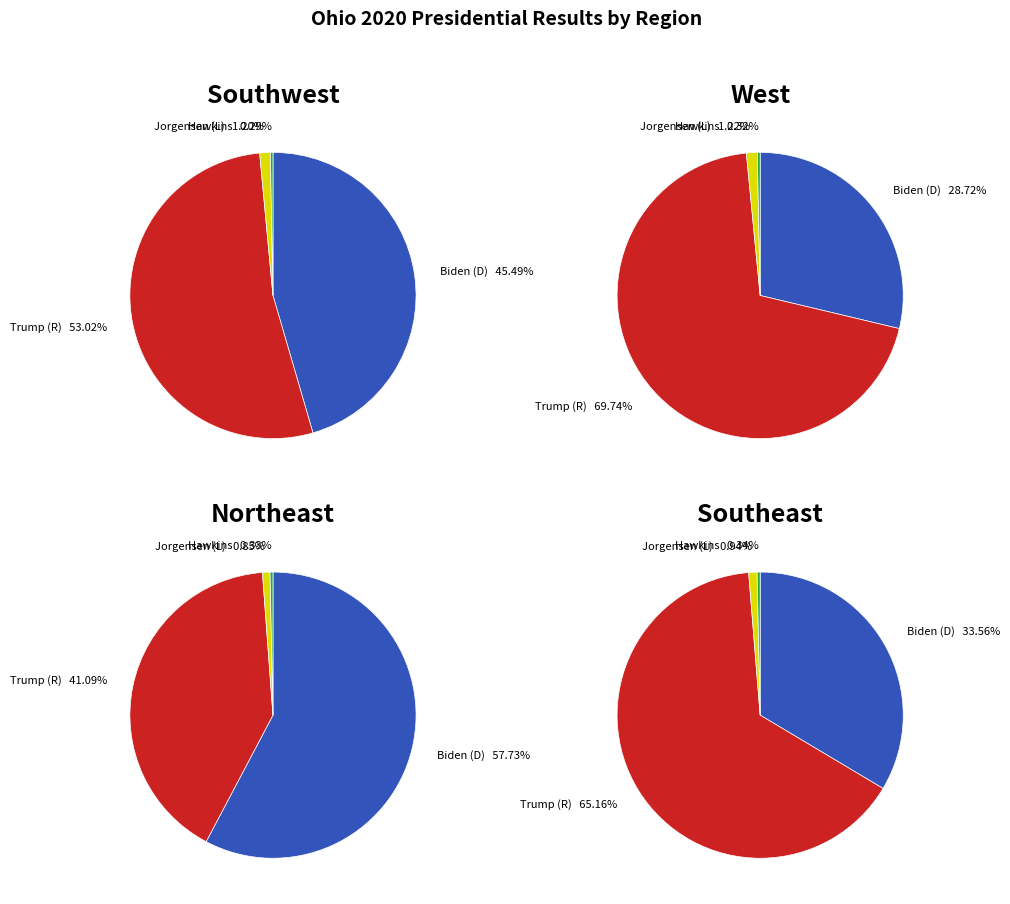

Which category has the biggest portion of the pie?

Trump (R)